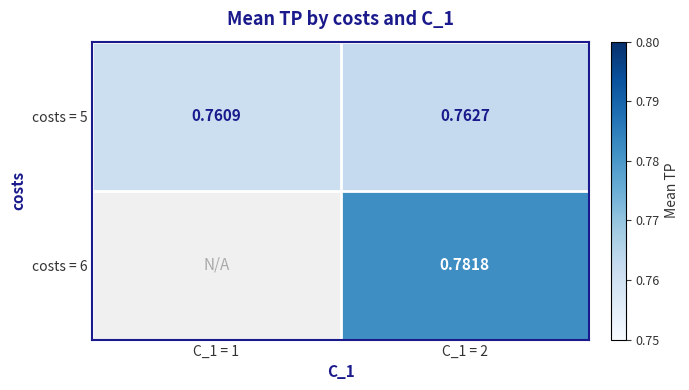

At which label does costs = 5 reach its minimum?

C_1 = 1